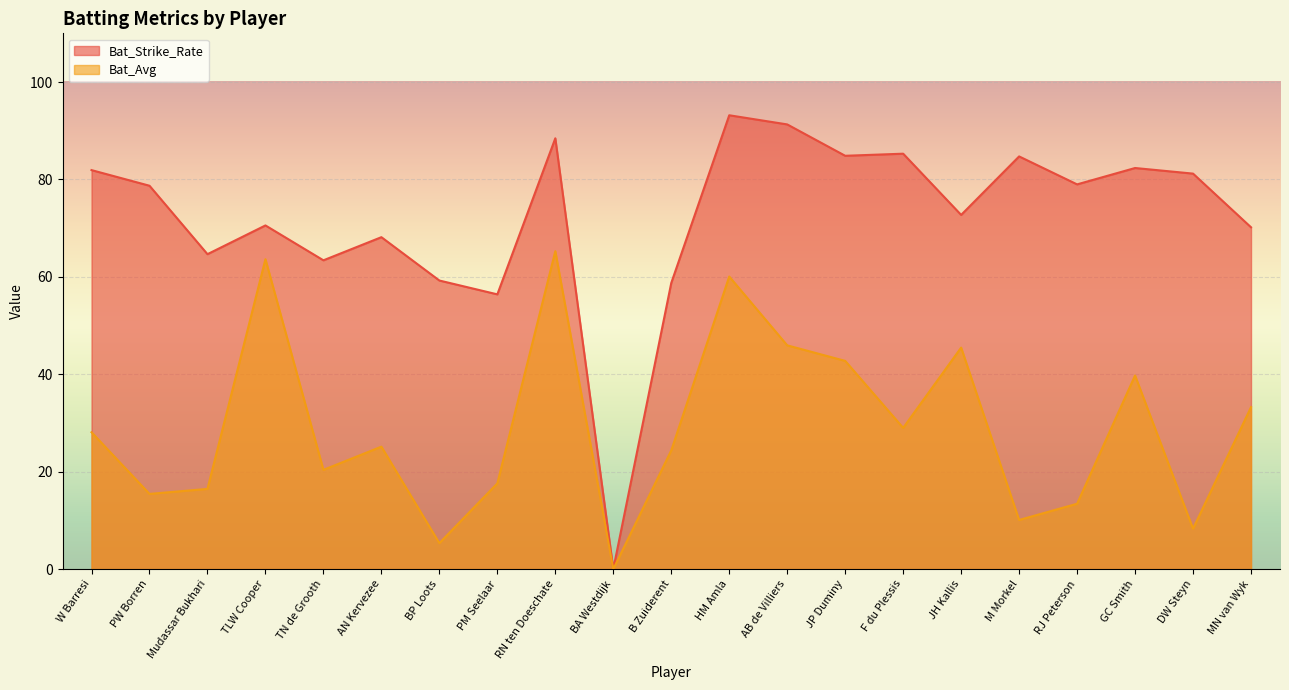

What is the sum of the Bat_Strike_Rate values at BP Loots and GC Smith?

141.6